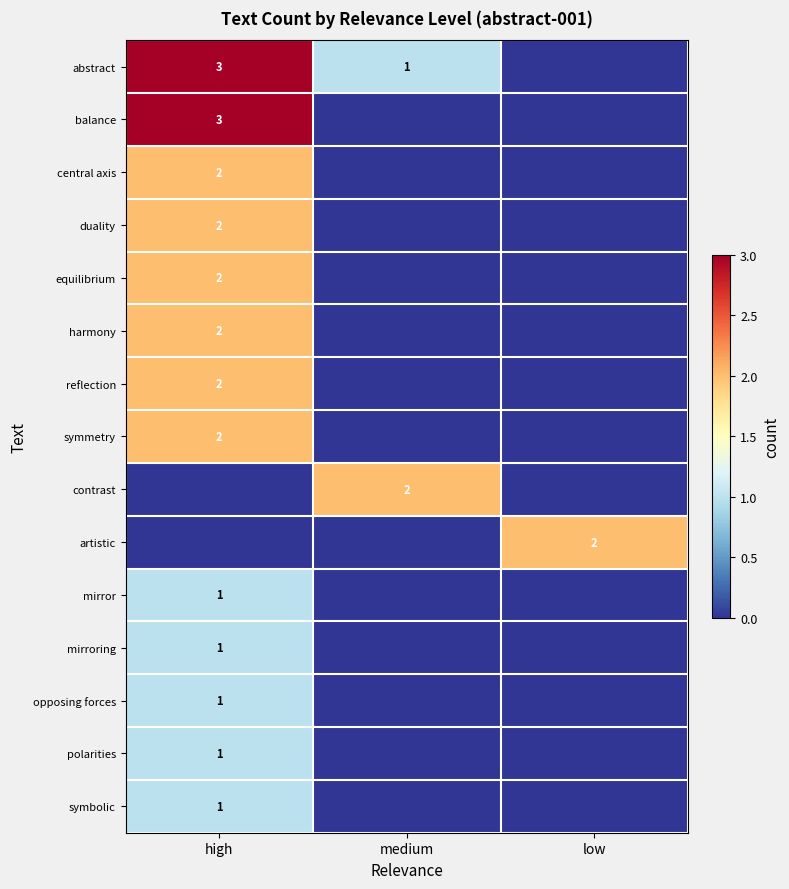

The harmony series shows 2 at high. True or false?

True